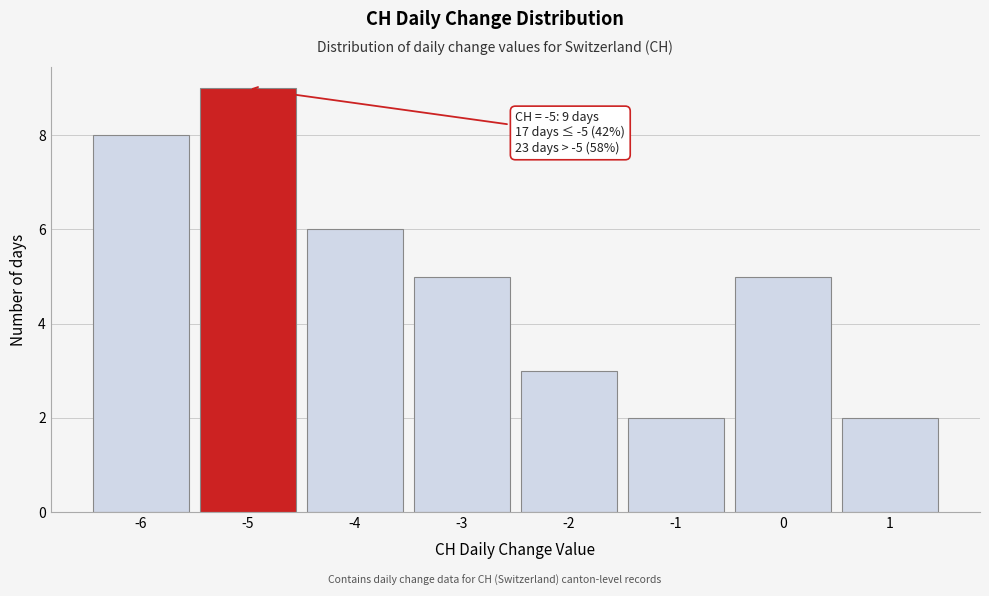

Which range on the x-axis has the tallest bar?

-5.5 to -4.5